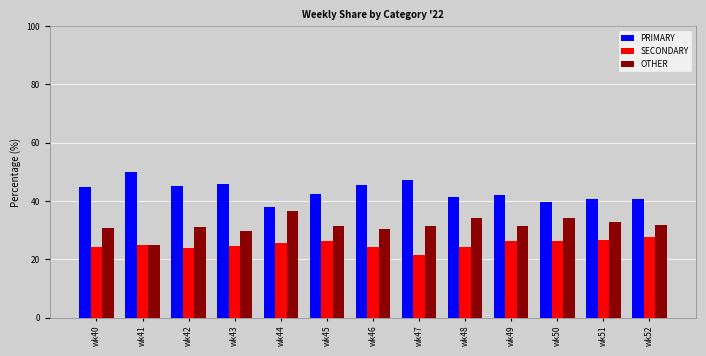

Which series has the largest total across all categories?

PRIMARY